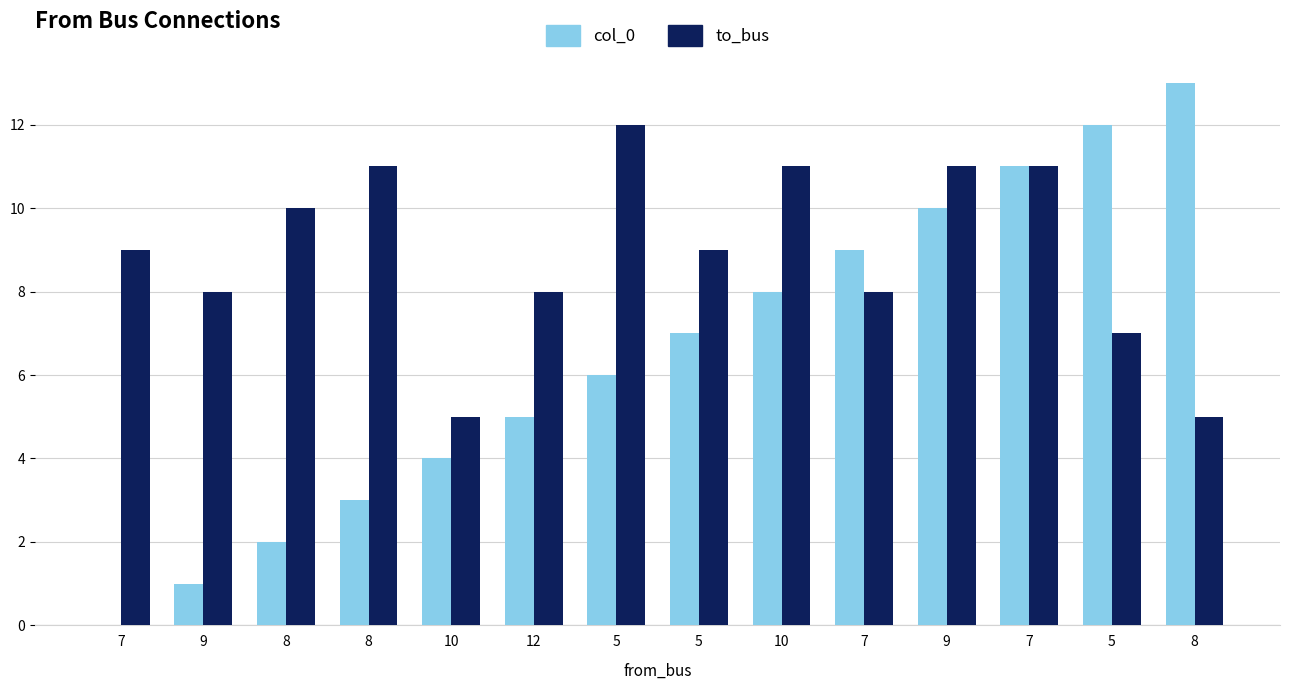

Rank the series at 8 from lowest to highest value.

col_0, to_bus